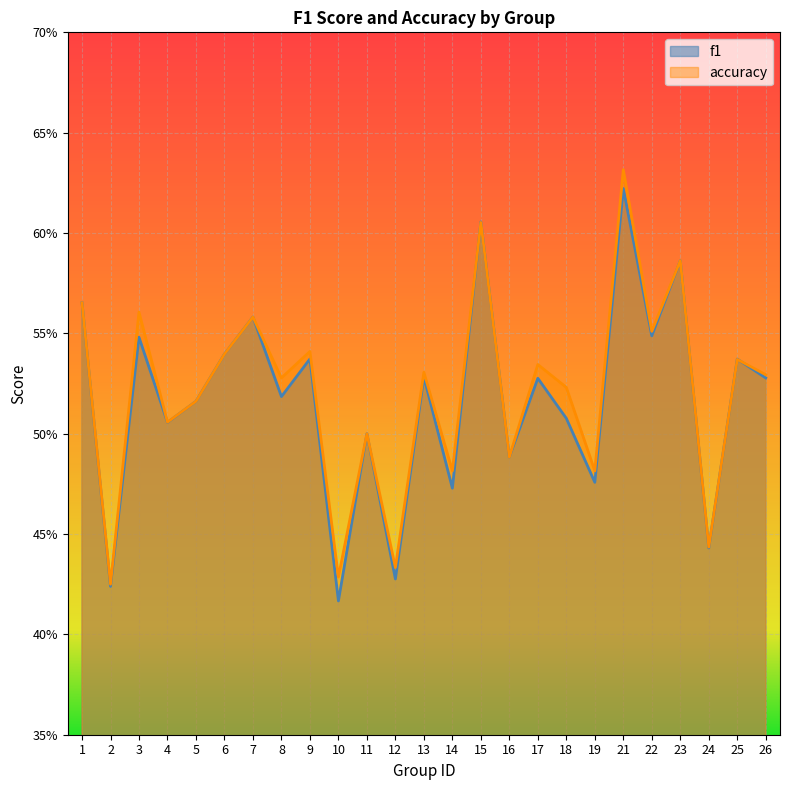

How many lines are shown in the chart?

2